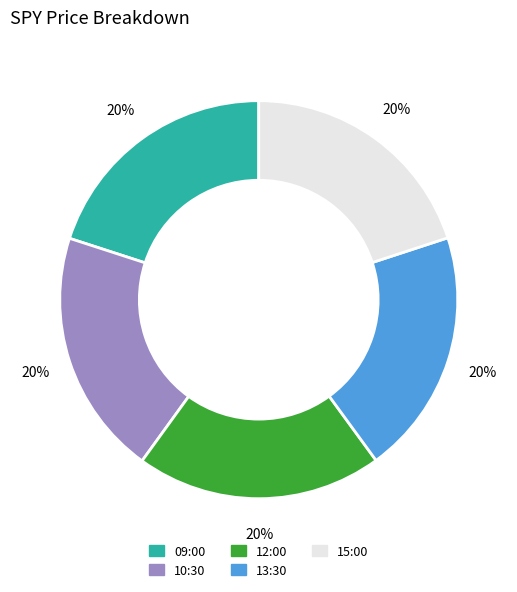

Is the sum of 15:00 and 10:30 greater than half?

No